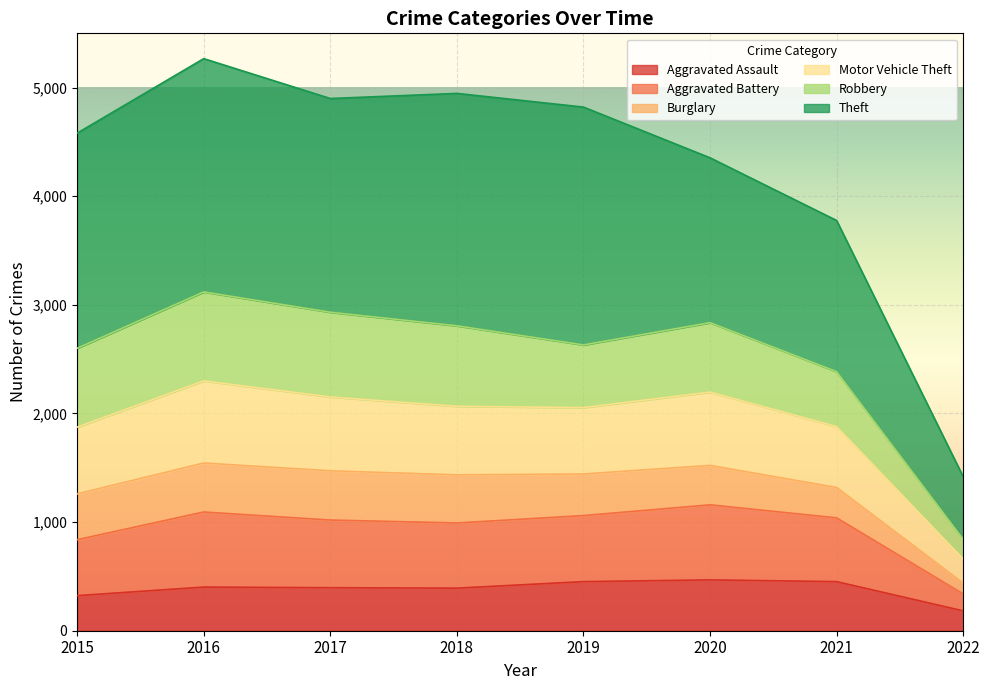

Between 2021 and 2019, which is larger?

2021